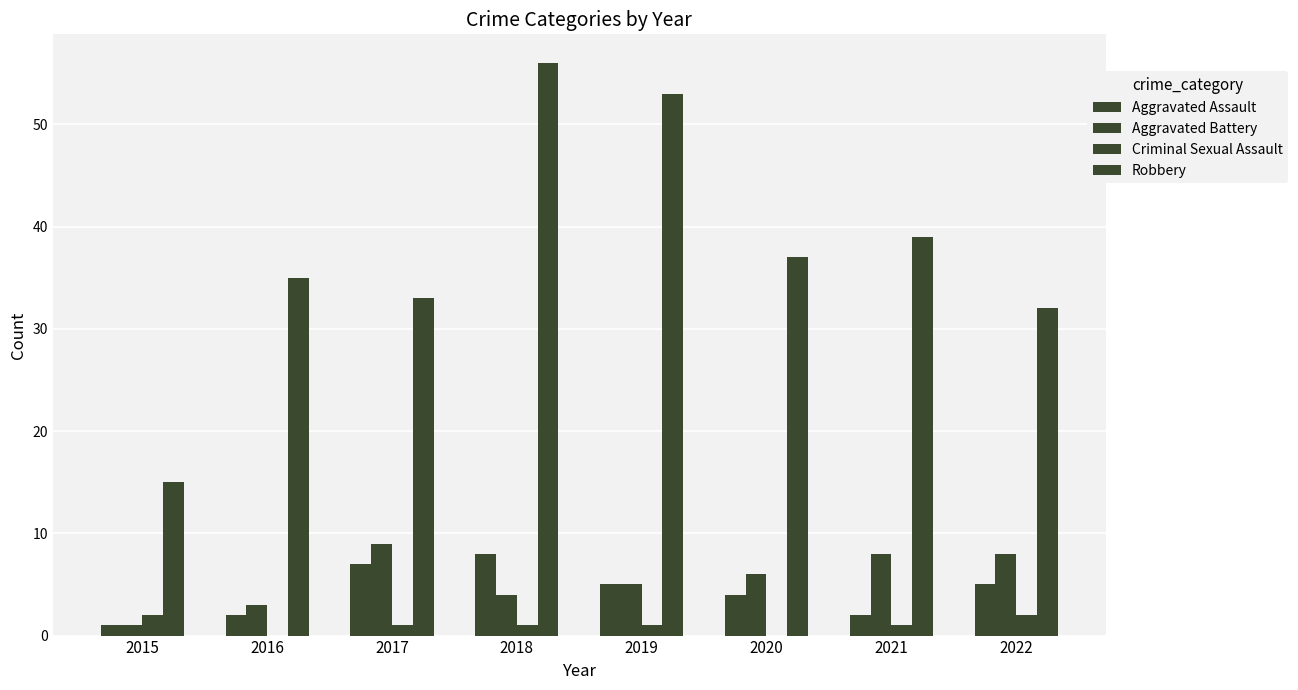

How many groups of bars are there?

8